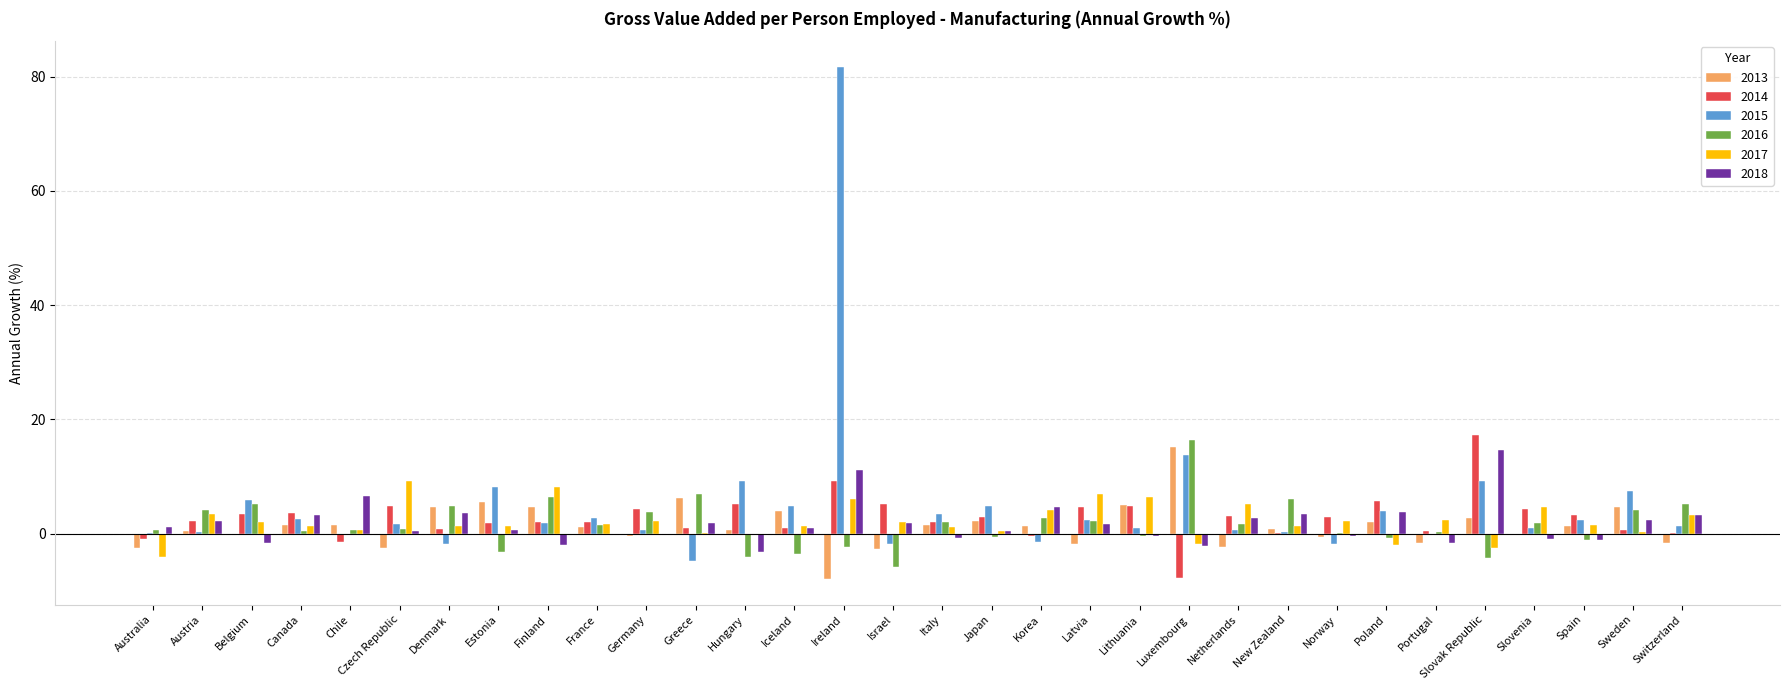

At which category is the sum across all series the highest?

Ireland